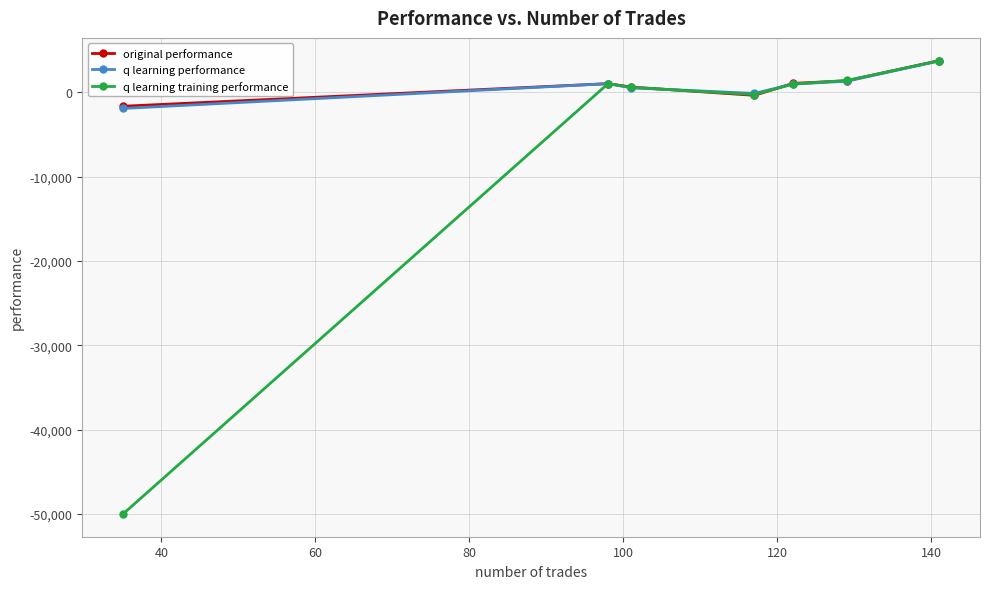

What is the average value of the q learning performance series?

782.5